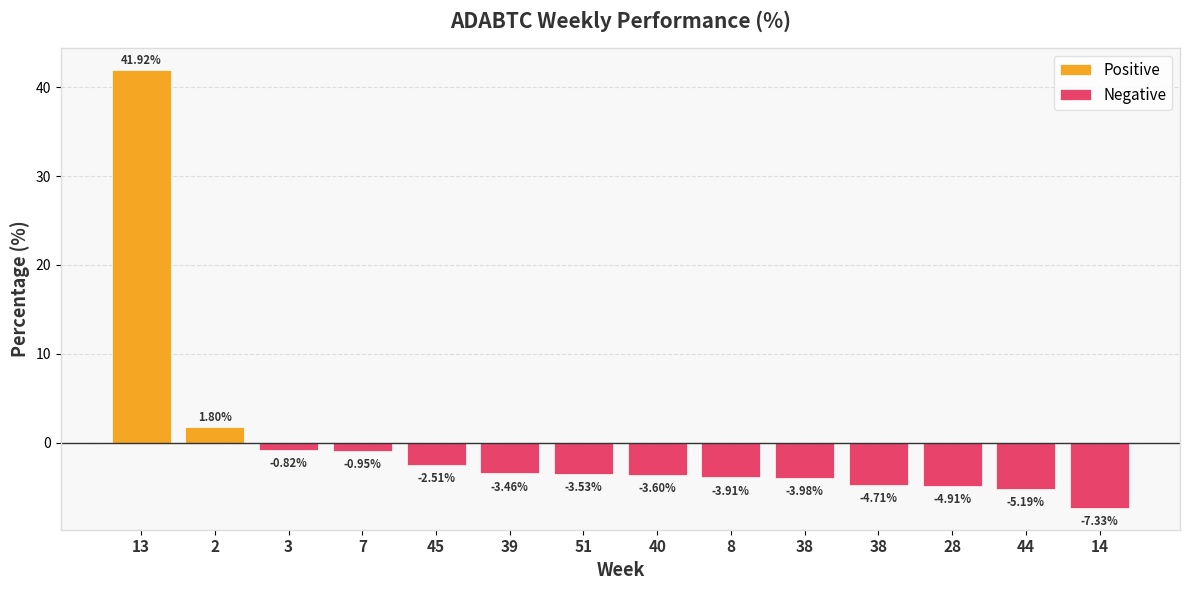

Reading left to right, transcribe all the data shown in this chart.

Positive: 13=41.9	2=1.8	3=0.0	7=0.0	45=0.0	39=0.0	51=0.0	40=0.0	8=0.0	38=0.0	38=0.0	28=0.0	44=0.0	14=0.0
Negative: 13=0.0	2=0.0	3=-0.8	7=-1.0	45=-2.5	39=-3.5	51=-3.5	40=-3.6	8=-3.9	38=-4.0	38=-4.7	28=-4.9	44=-5.2	14=-7.3